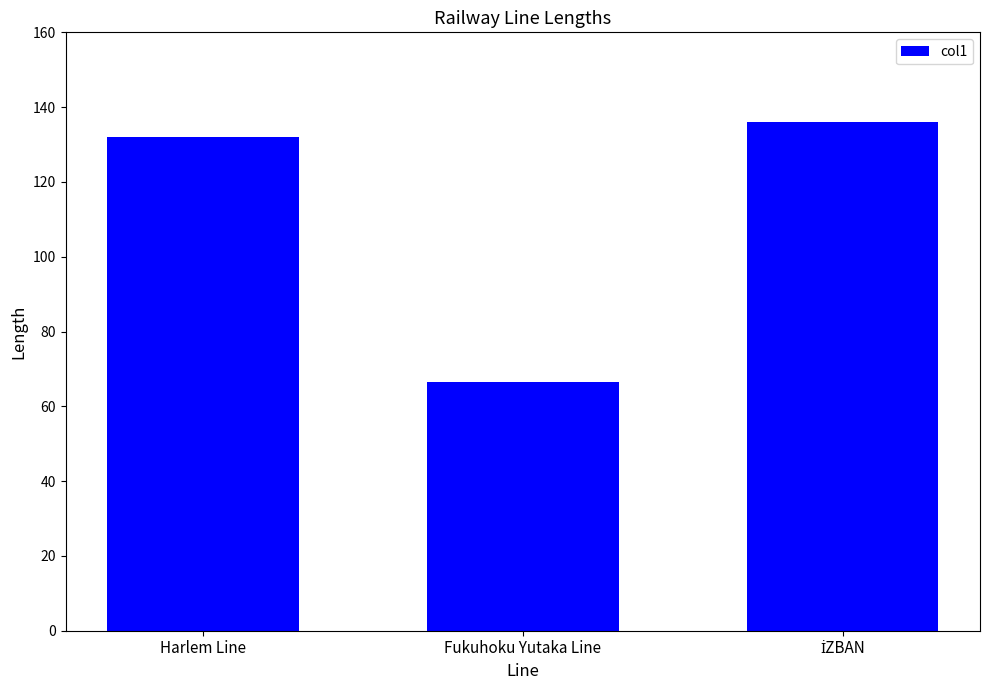

Which label corresponds to the smallest value in the chart?

Fukuhoku Yutaka Line